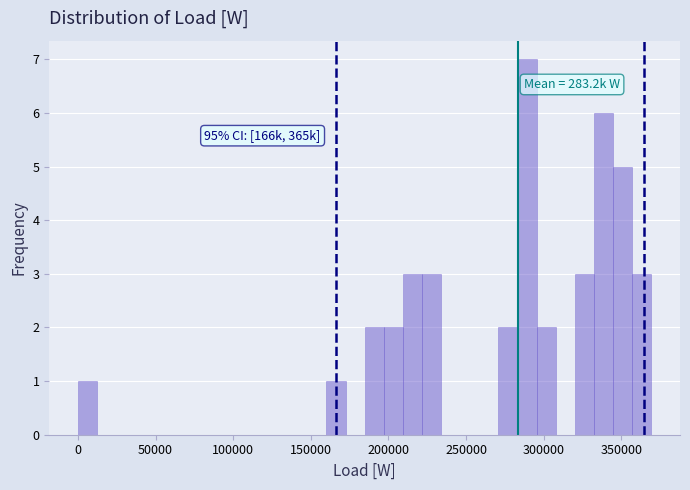

Around what value on the x-axis is the tallest bar? Give the approximate position of its centre, as read against the axis.

290000